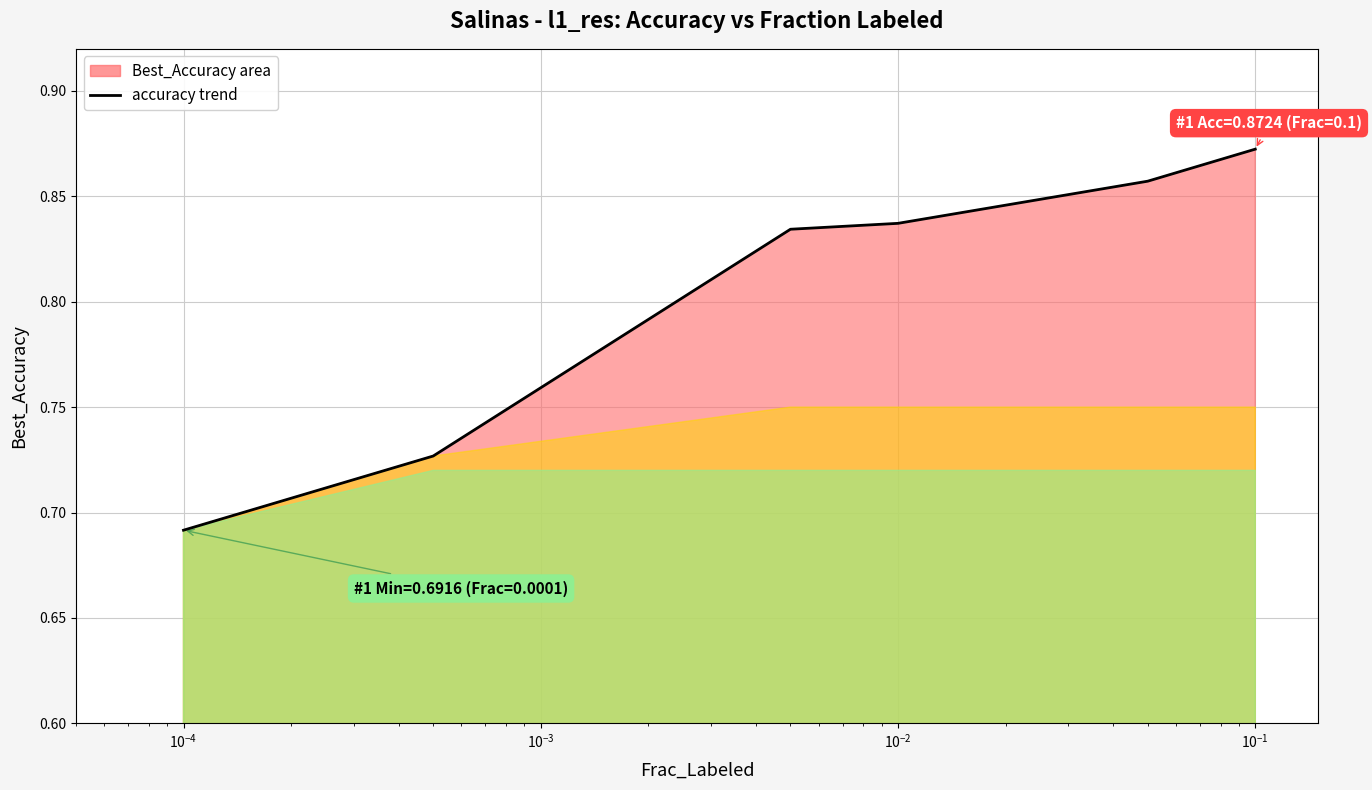

How many values are between 0 and 1?

6